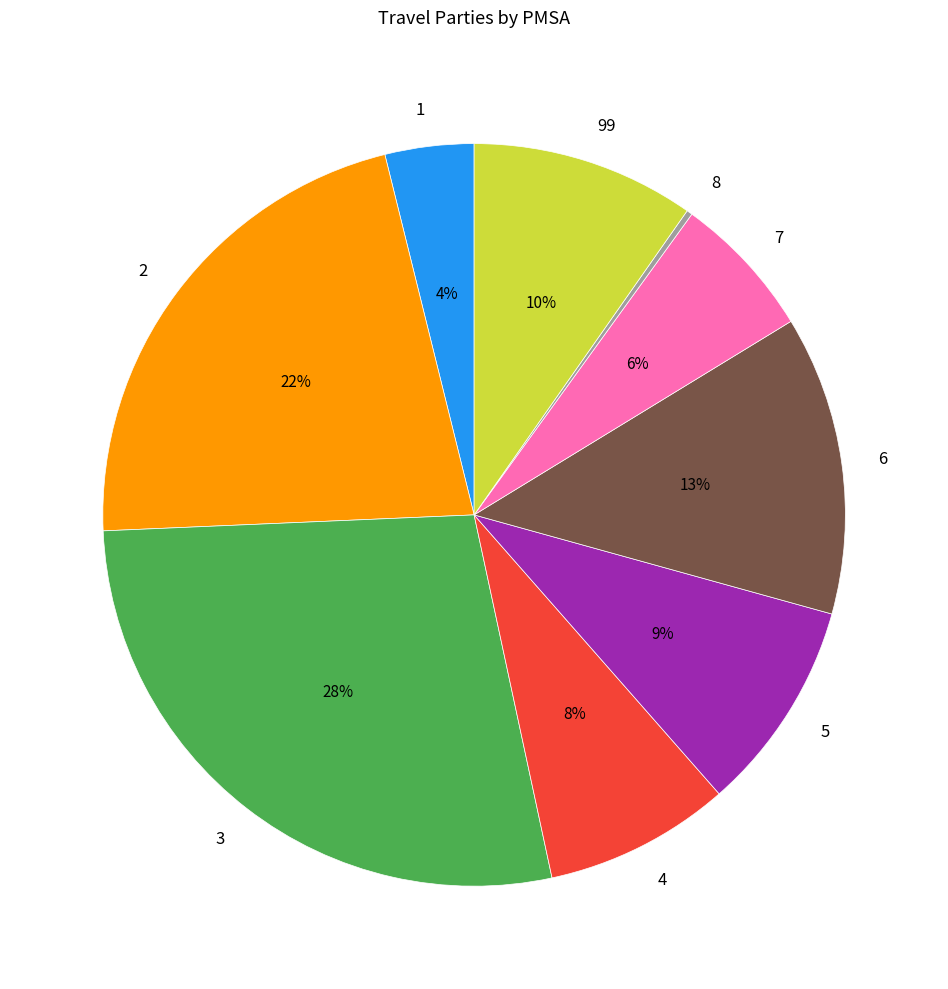

Is there any slice that represents more than half of the pie?

No